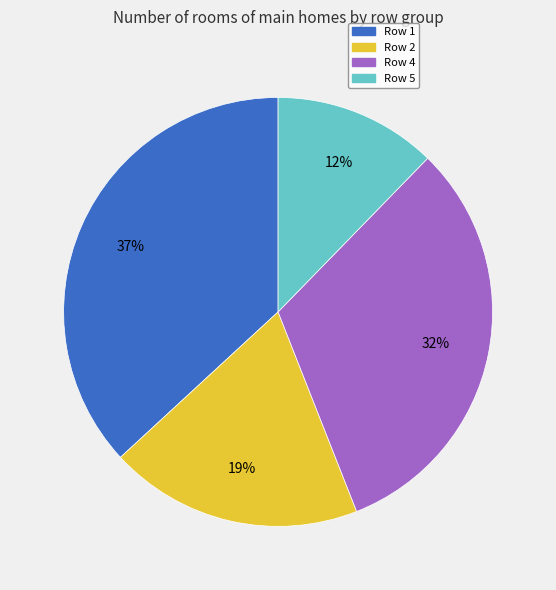

To the nearest percent, what is the difference between the largest and smallest slice percentages?

25%